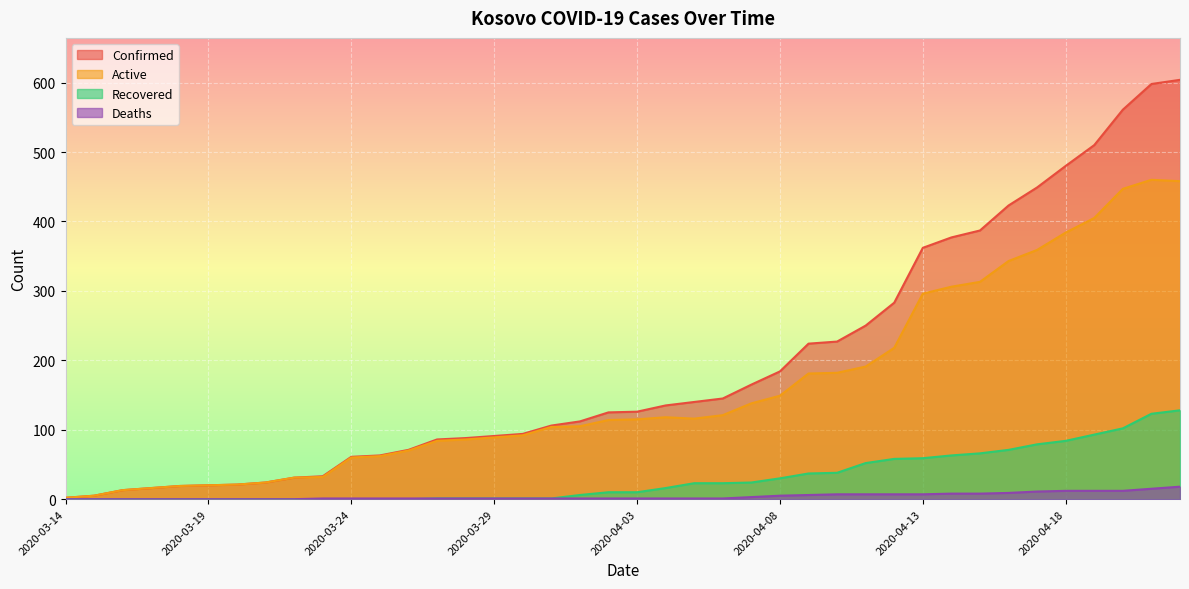

True or false: Active has a value of 153 at 2020-04-17.

False